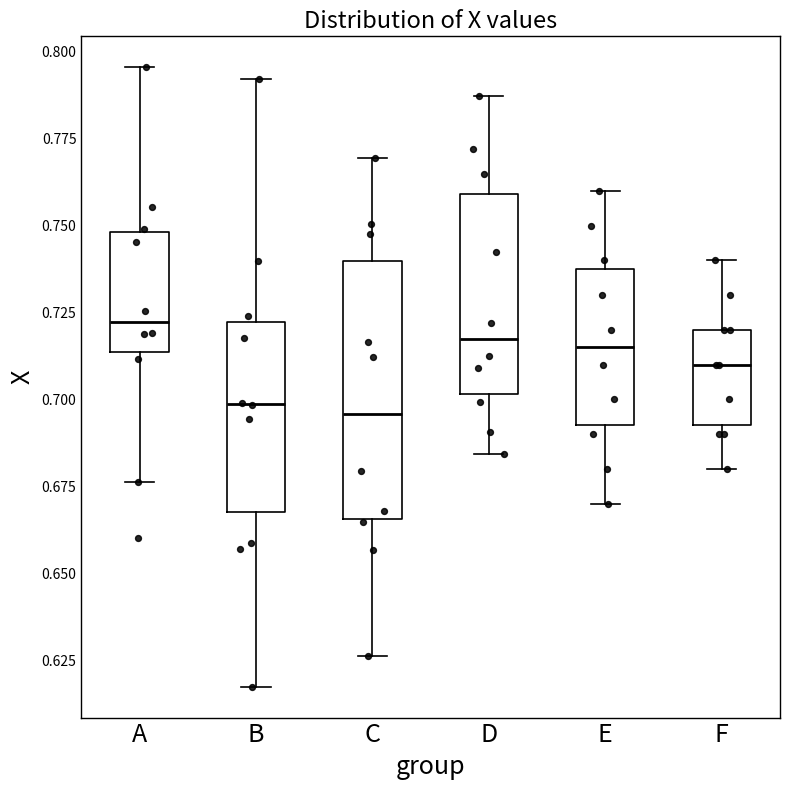

Where does the median line of the box for B sit on the y-axis? The values are not printed on the chart, so give them approximately, as read against the axis.

0.700